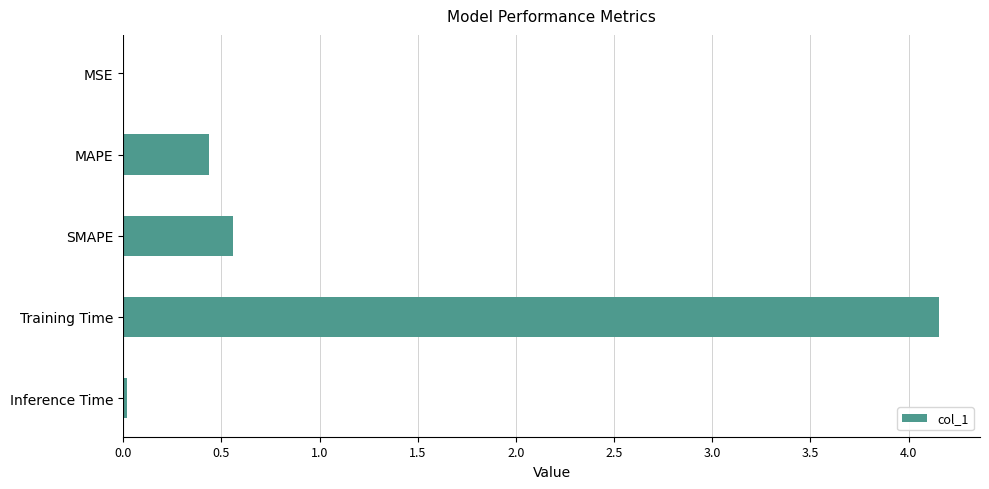

The chart shows a value of 0.8 at SMAPE. True or false?

False